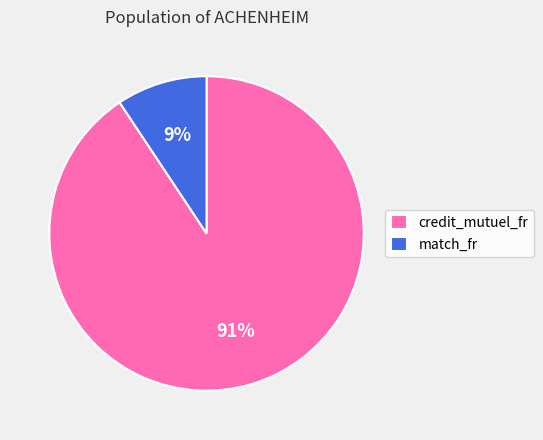

Does any single category account for the majority?

Yes